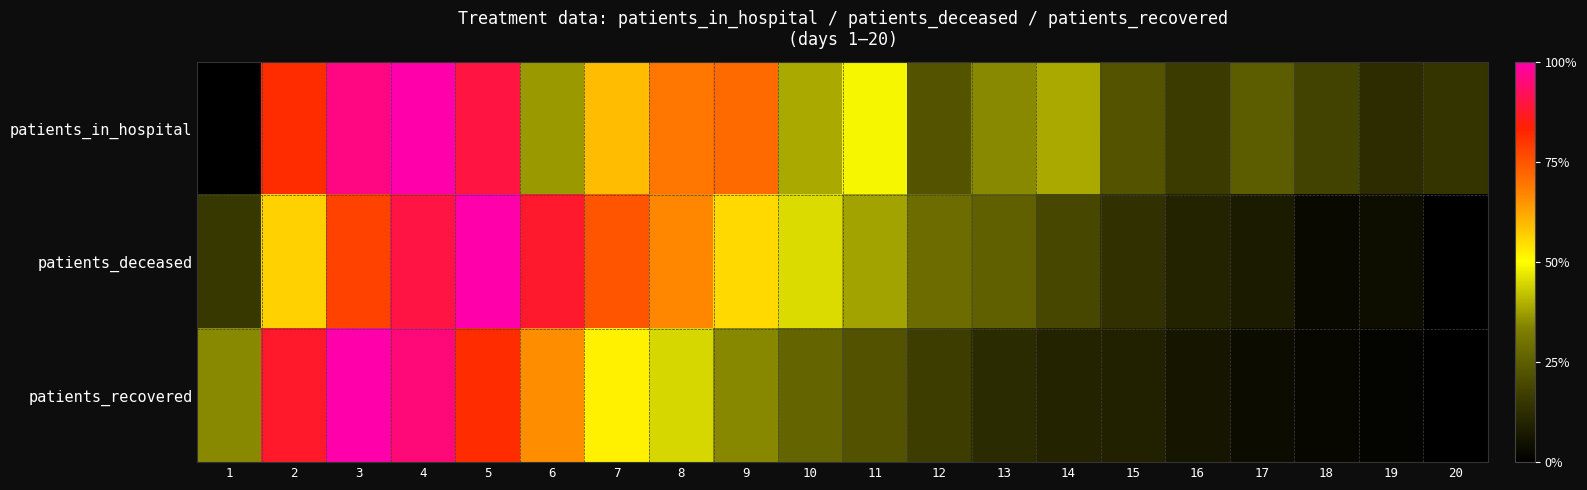

Rank the series at 7 from highest to lowest value.

patients_deceased, patients_in_hospital, patients_recovered